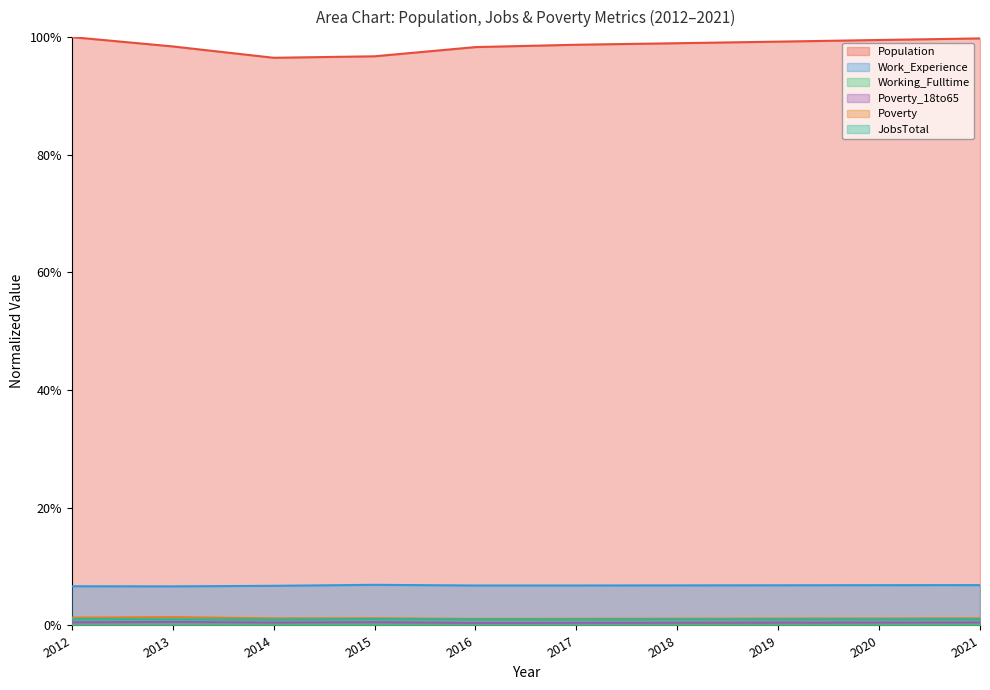

Which category has the highest value in the Poverty_18to65 series?

2013